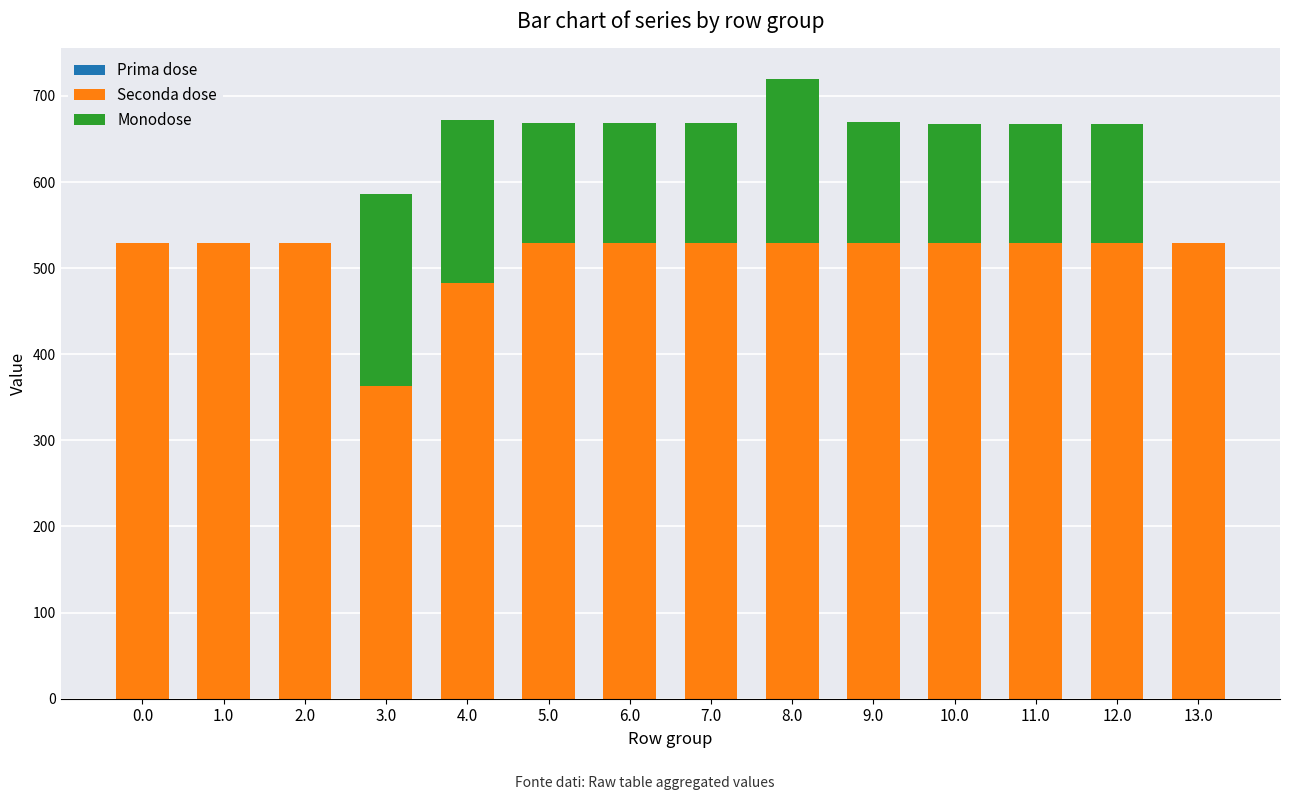

At which category is the sum across all series the highest?

8.0